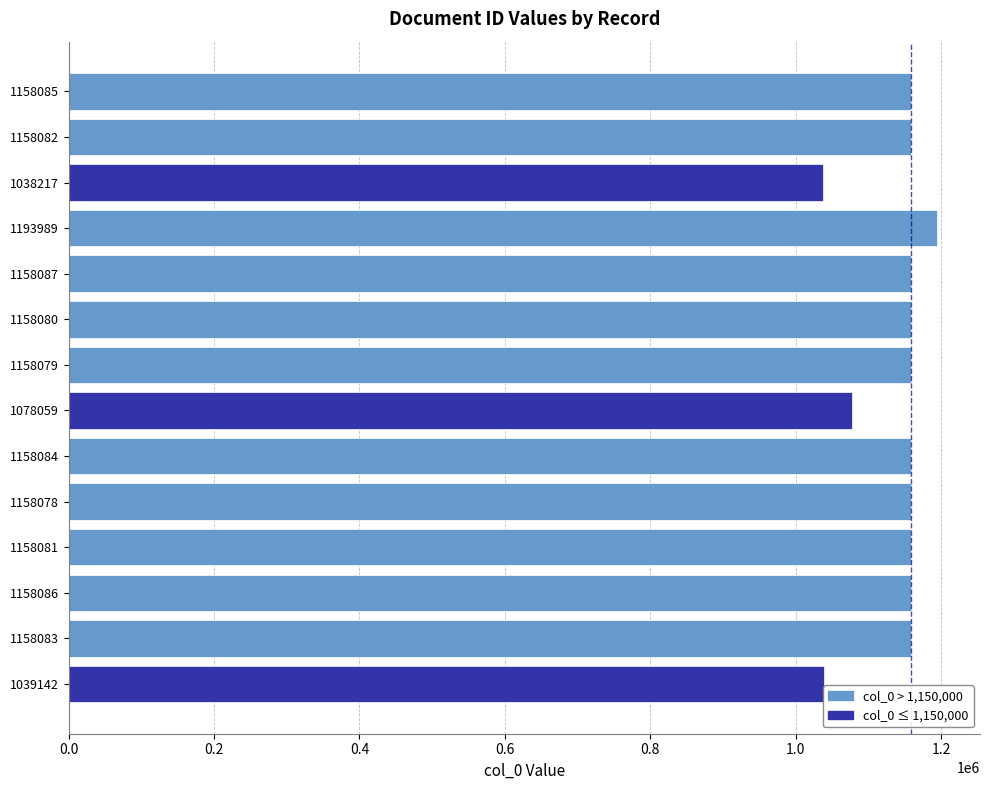

True or false: the data shows 786234 at 1158086.

False